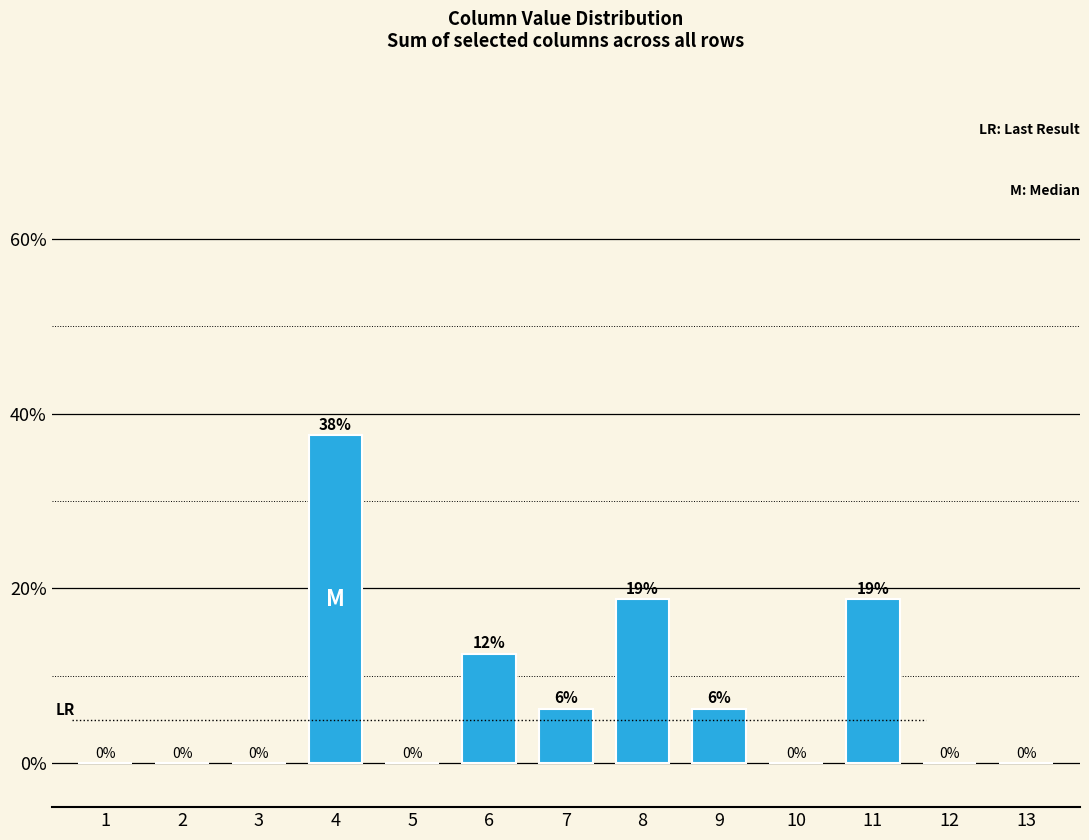

Is it true that the value at 6 is 4.9?

False